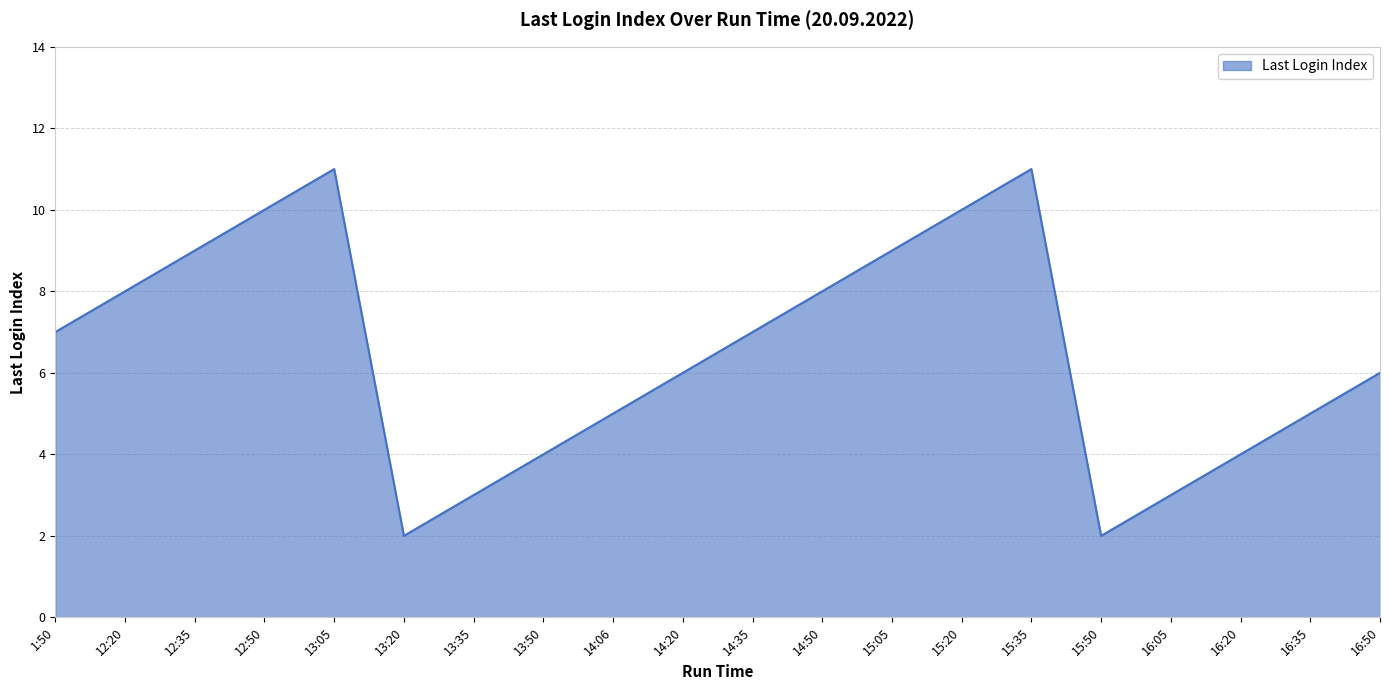

How many interior local peaks (higher than both neighbors) does the data have?

2